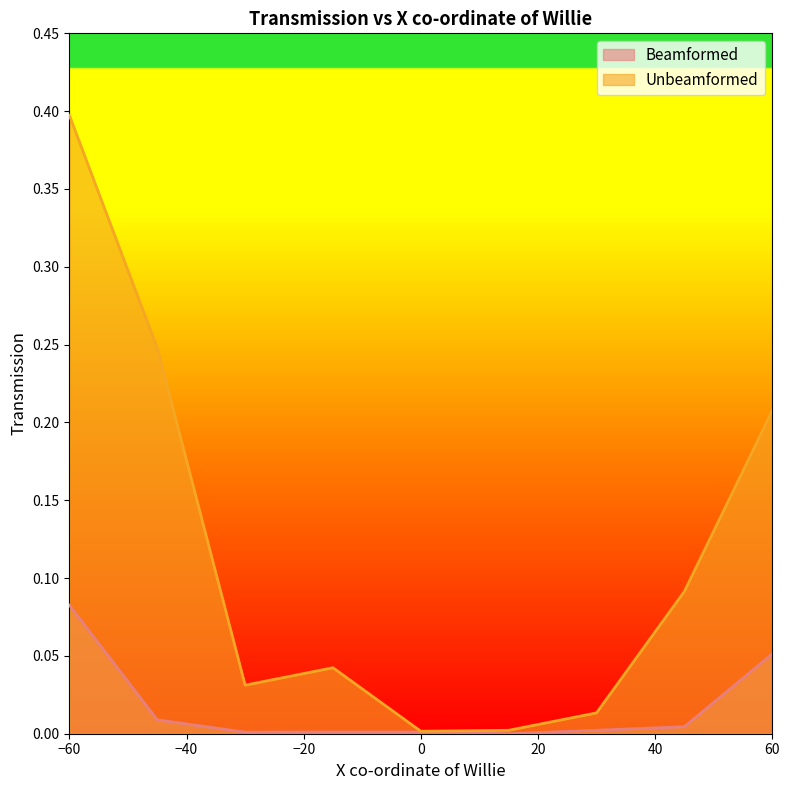

True or false: Unbeamformed has a value of 0.2 at 60.

True